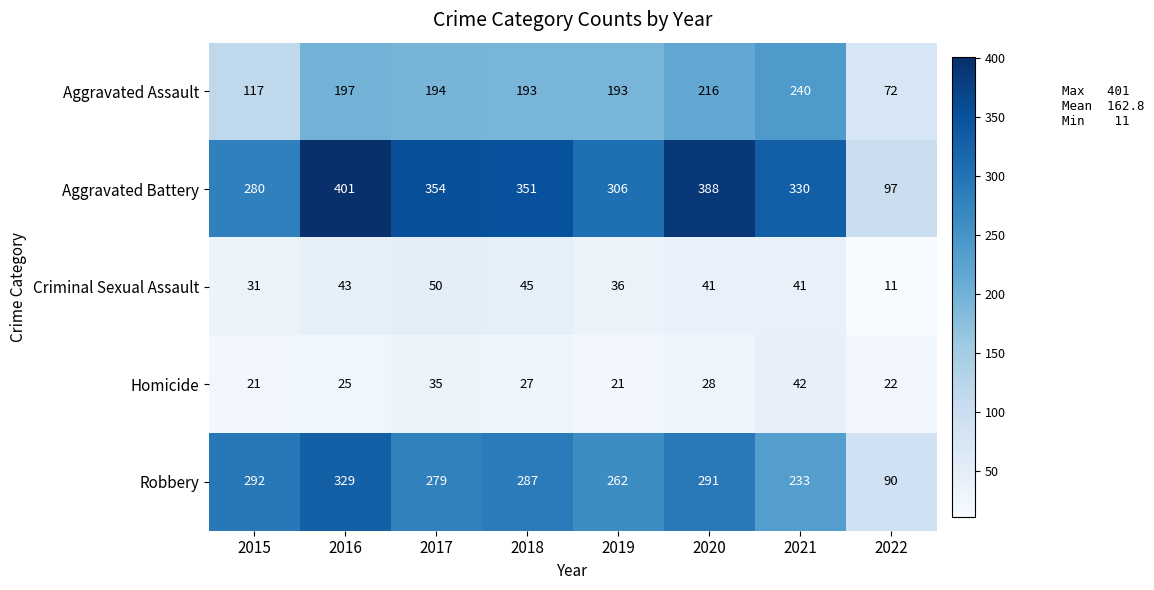

At which label does Aggravated Battery first exceed 351?

2016